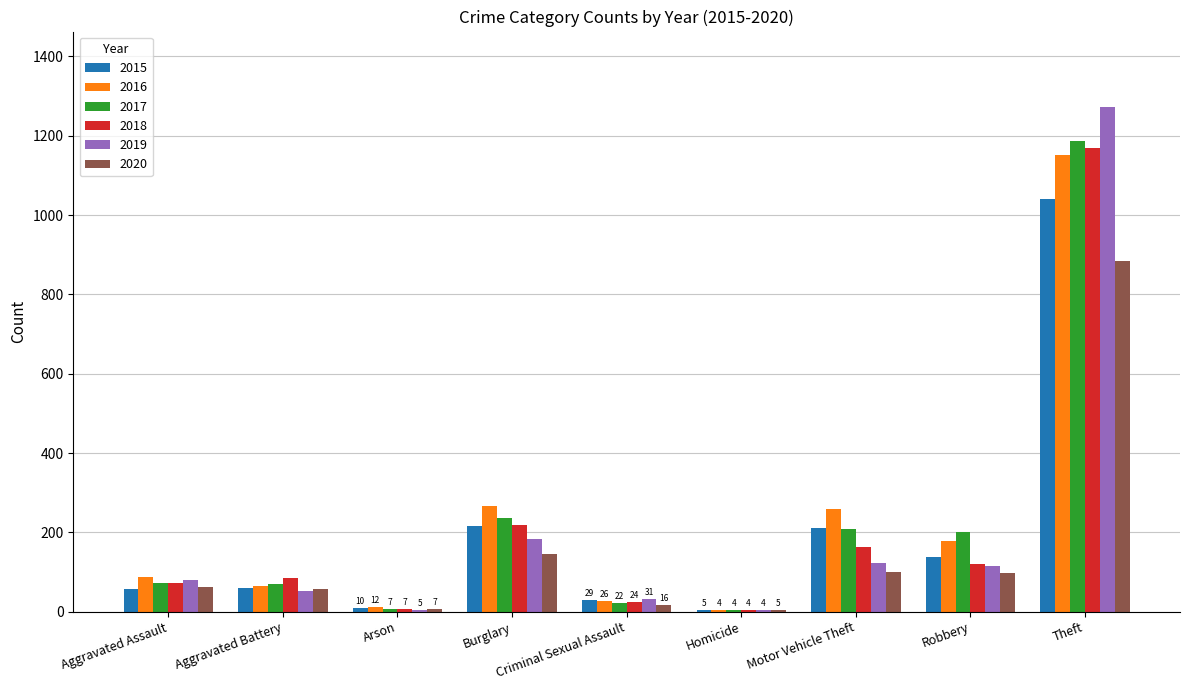

What is the total value across all series at Burglary?

1265